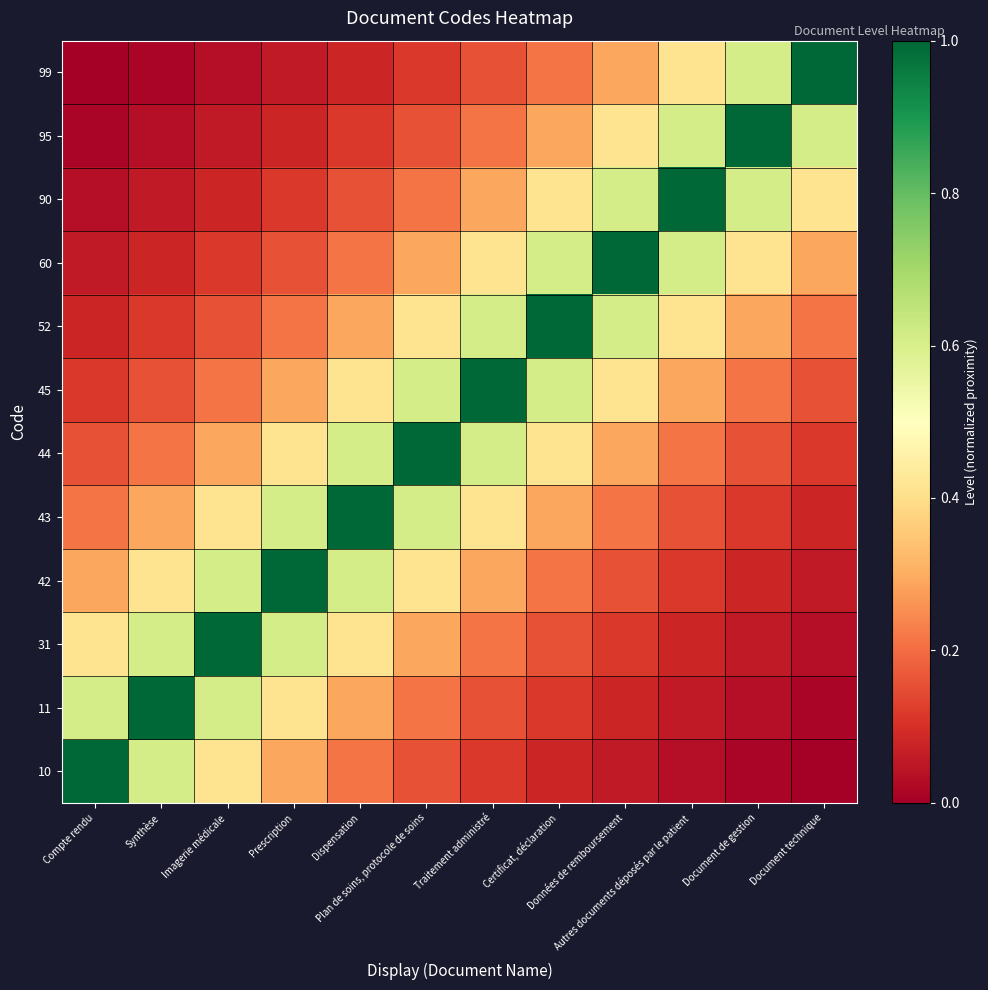

Rank the series by their maximum value, from highest to lowest.

10, 11, 31, 42, 43, 44, 45, 52, 60, 90, 95, 99